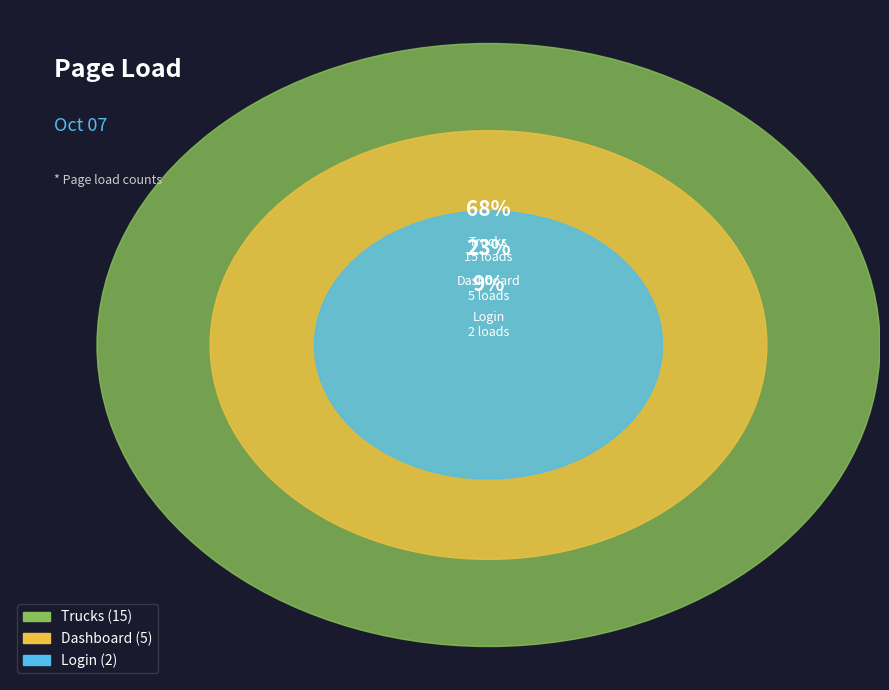

Rank the categories by value from lowest to highest.

Login, Dashboard, Trucks